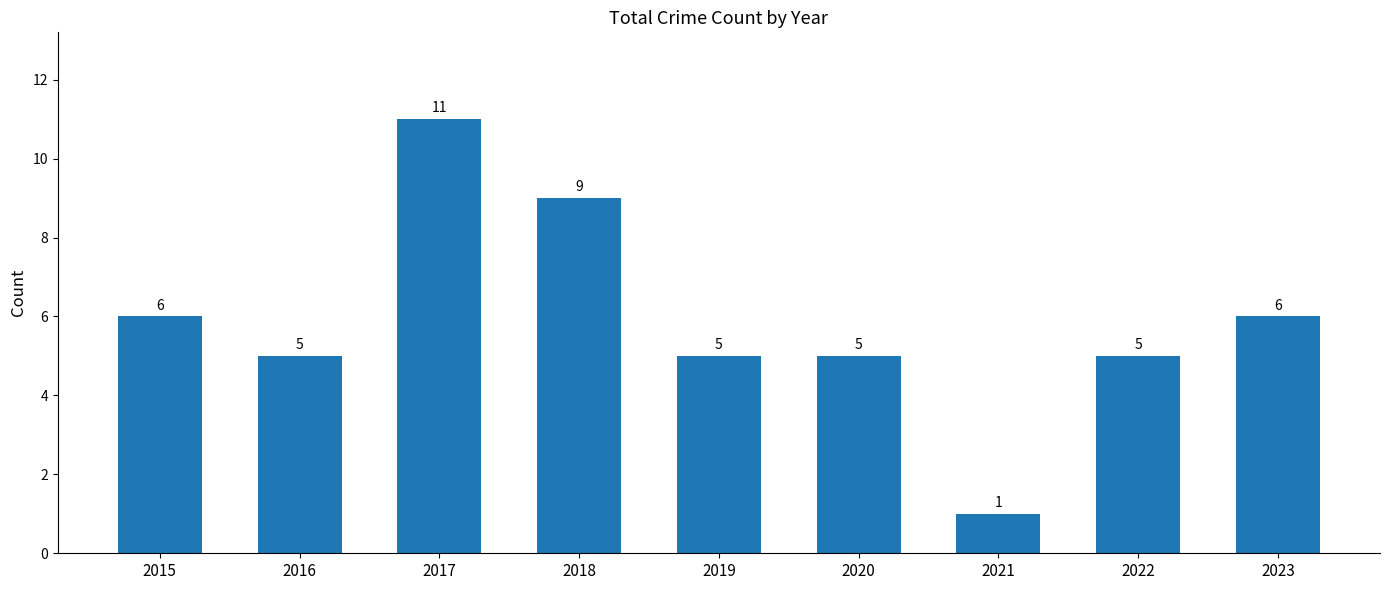

What is the difference between the maximum and minimum values?

10